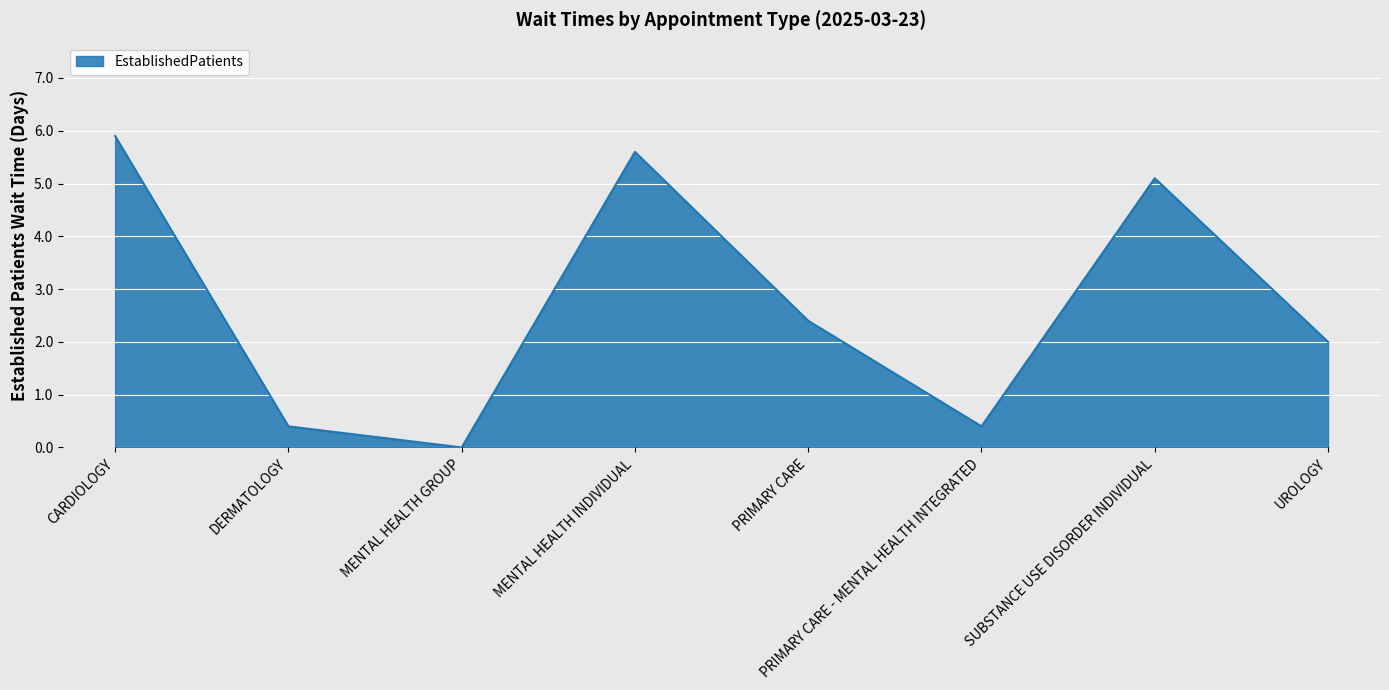

What is the maximum value shown in the chart?

5.9